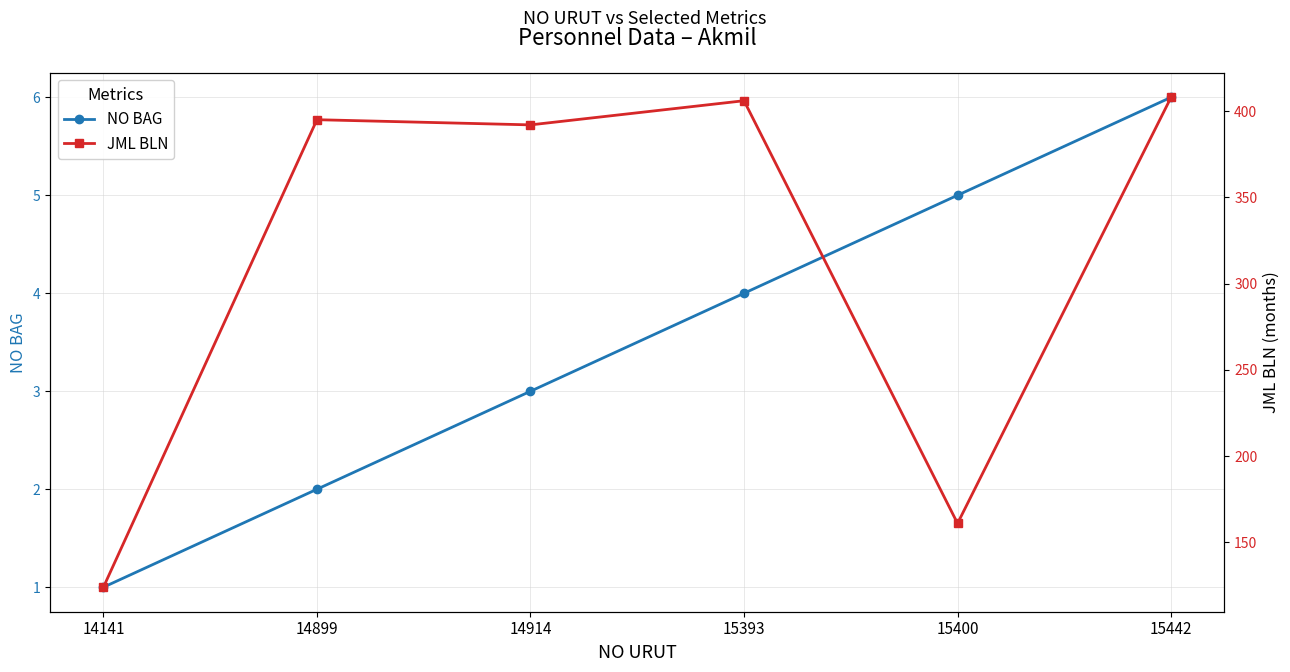

What is the value of the NO BAG point at the 6th from the left?

6